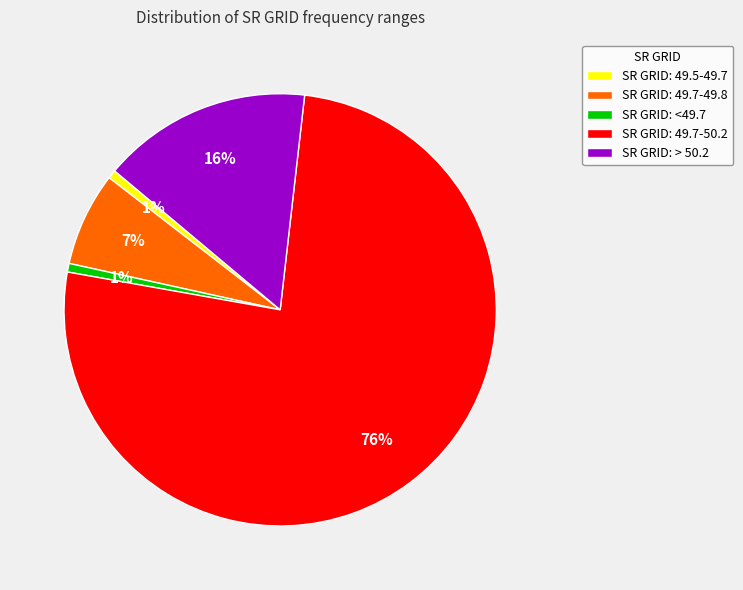

Which slice is the largest?

SR GRID: 49.7-50.2